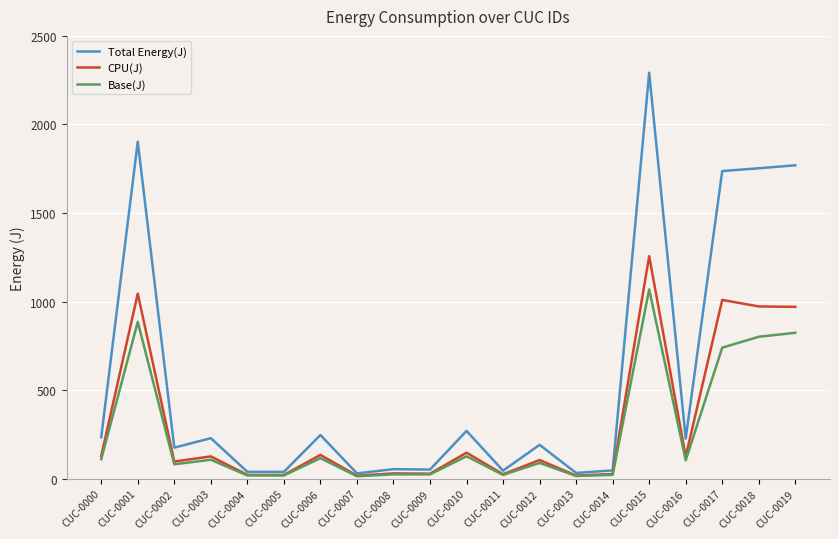

What is the minimum value shown in the chart?

13.5